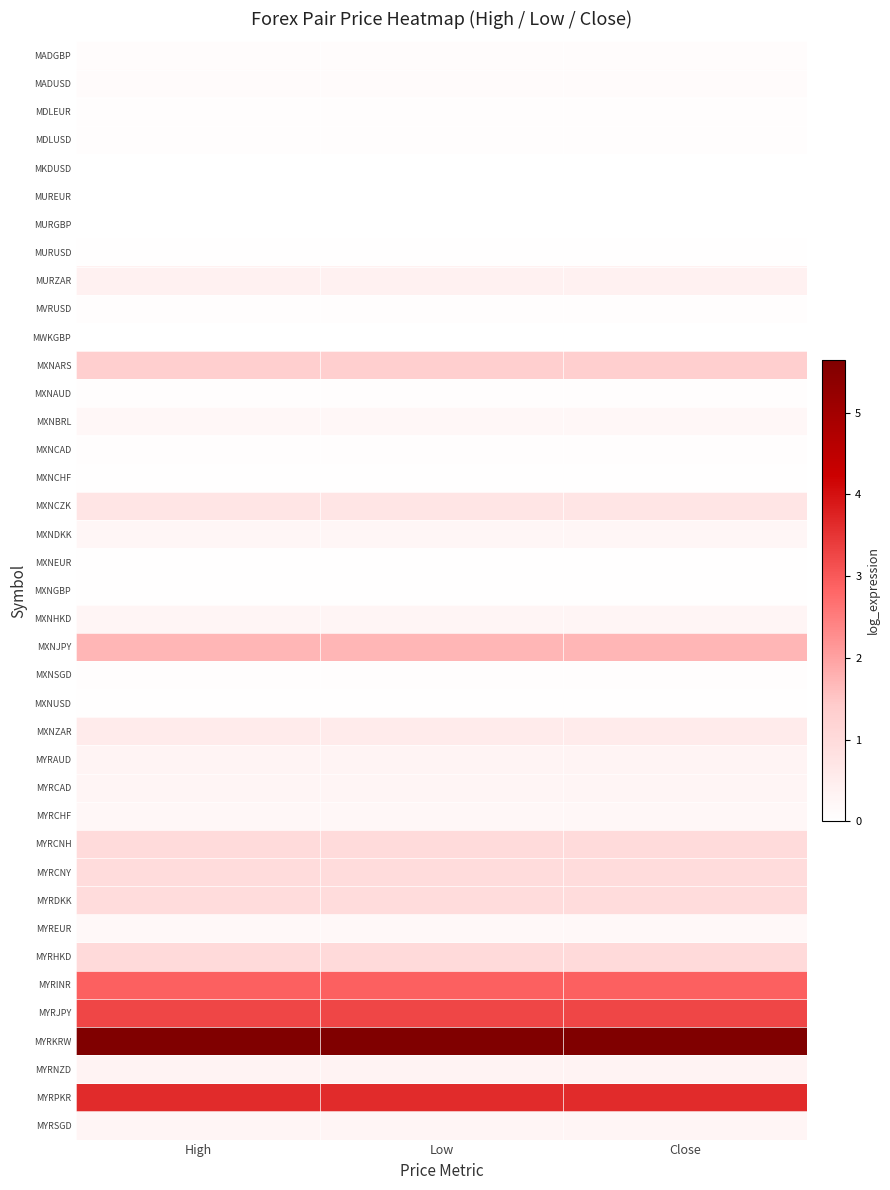

Which category has the highest value across all series?

High